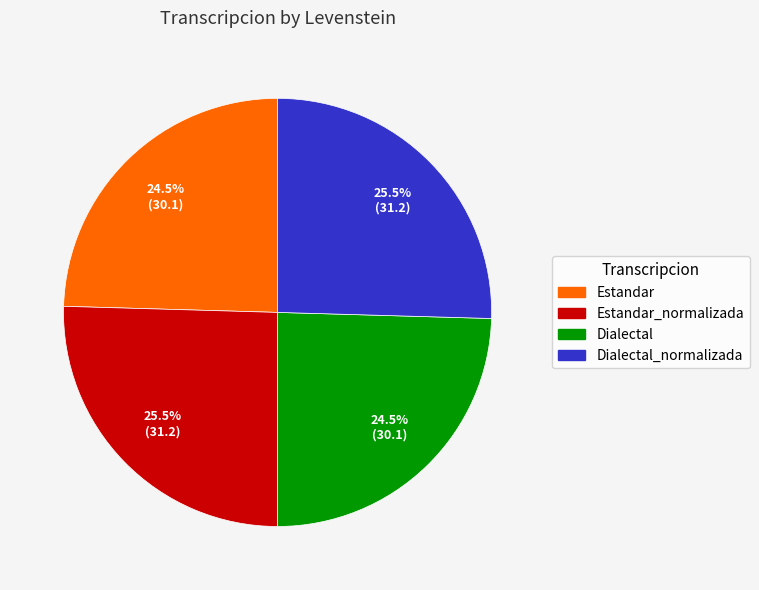

Does any single category account for the majority?

No